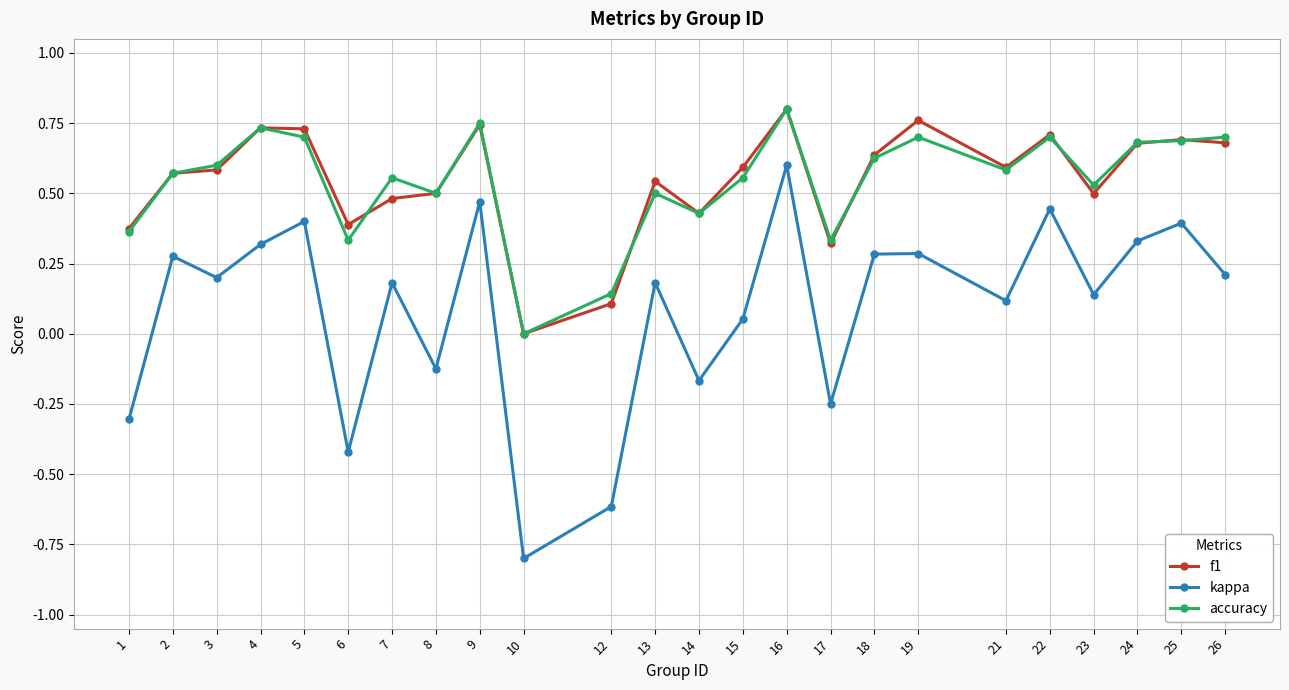

What is the total value across all series at 23?

1.2